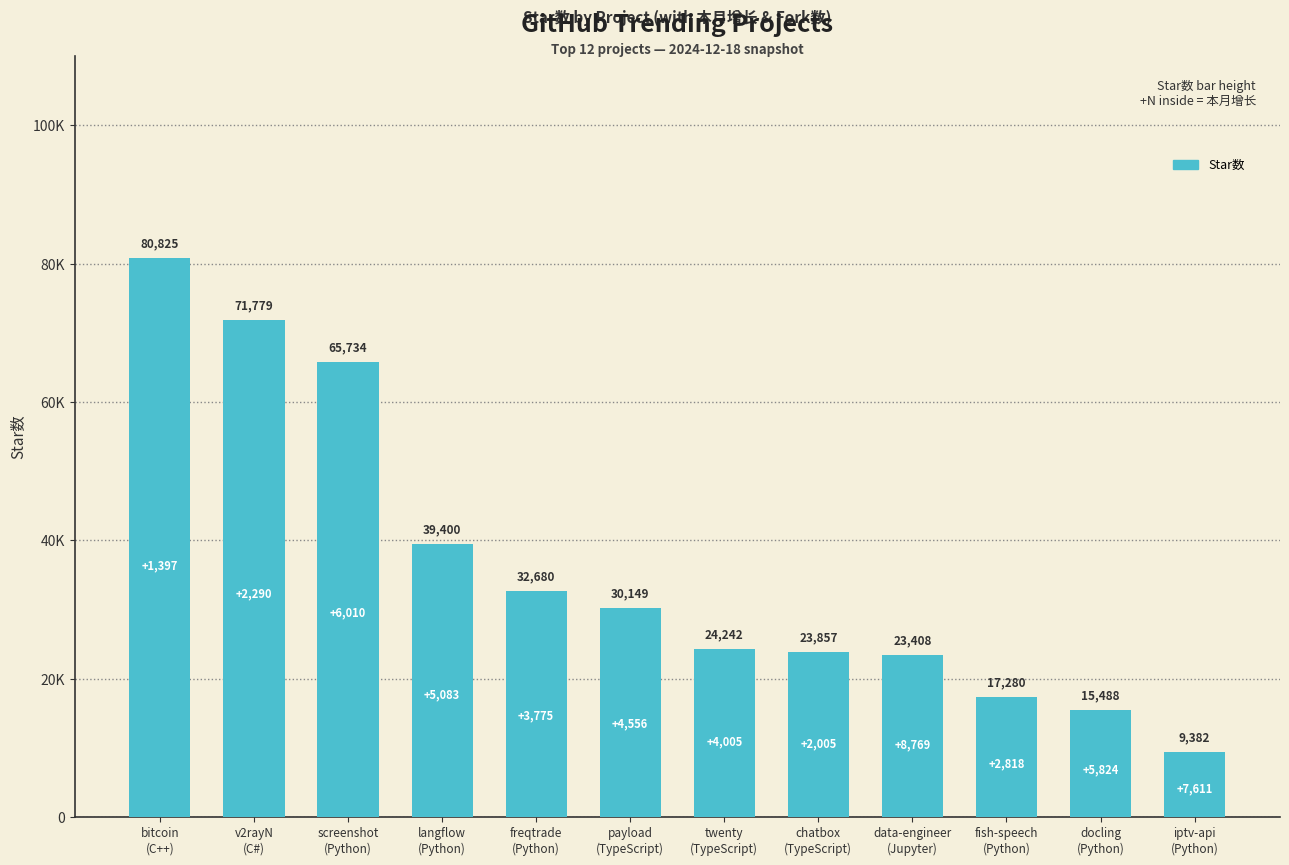

What is the change in value from twenty
(TypeScript) to data-engineer
(Jupyter)?

-834